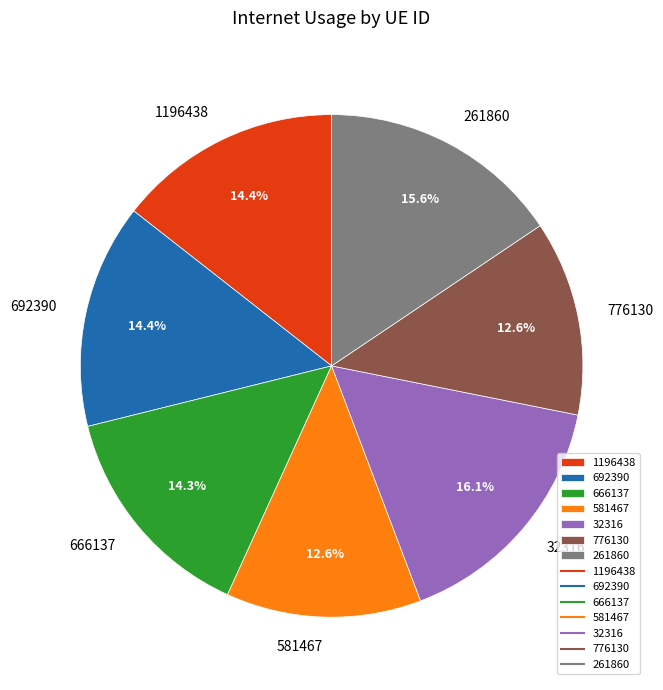

The 32316 slice represents 16% of the pie. True or false?

True